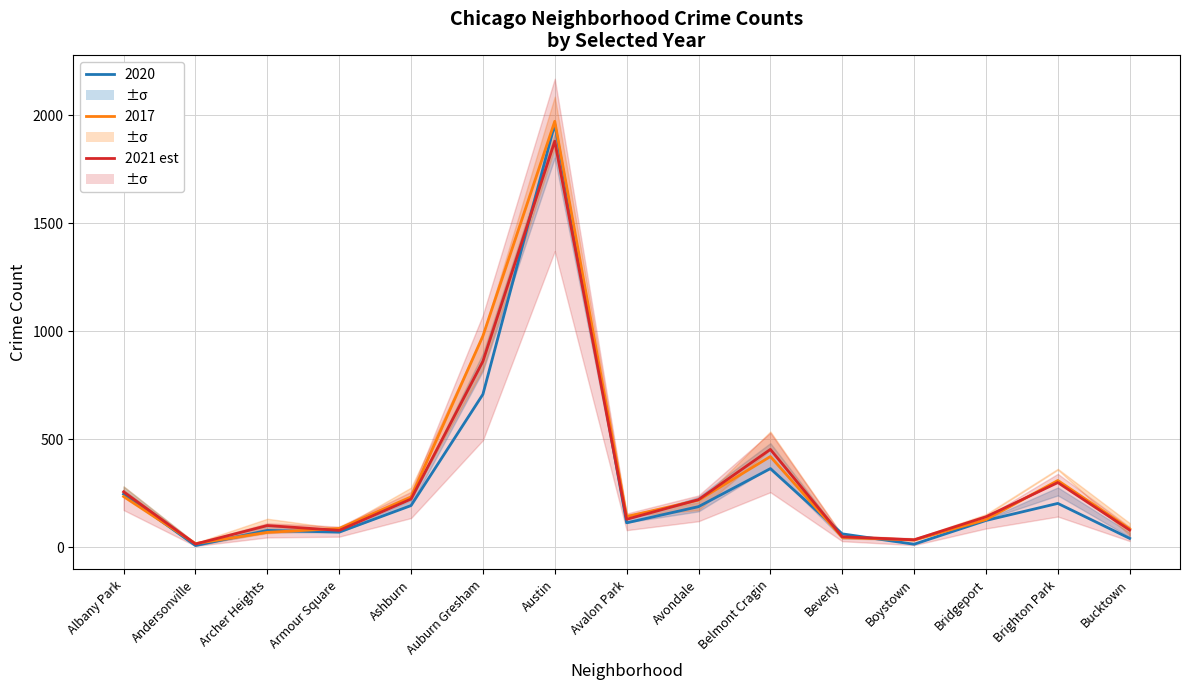

True or false: the data shows 520.4 at Brighton Park.

False